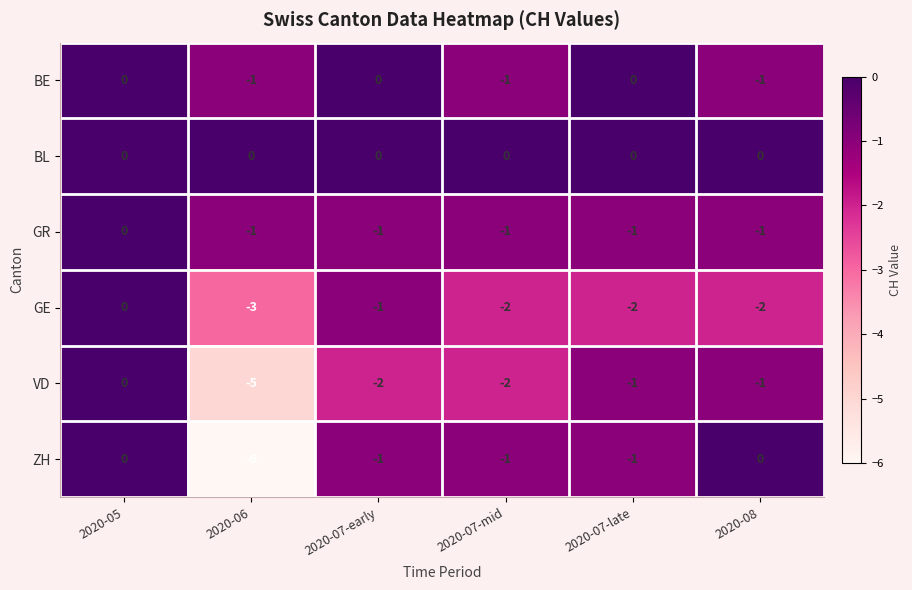

Count the VD values in the range -2 to -1.

4